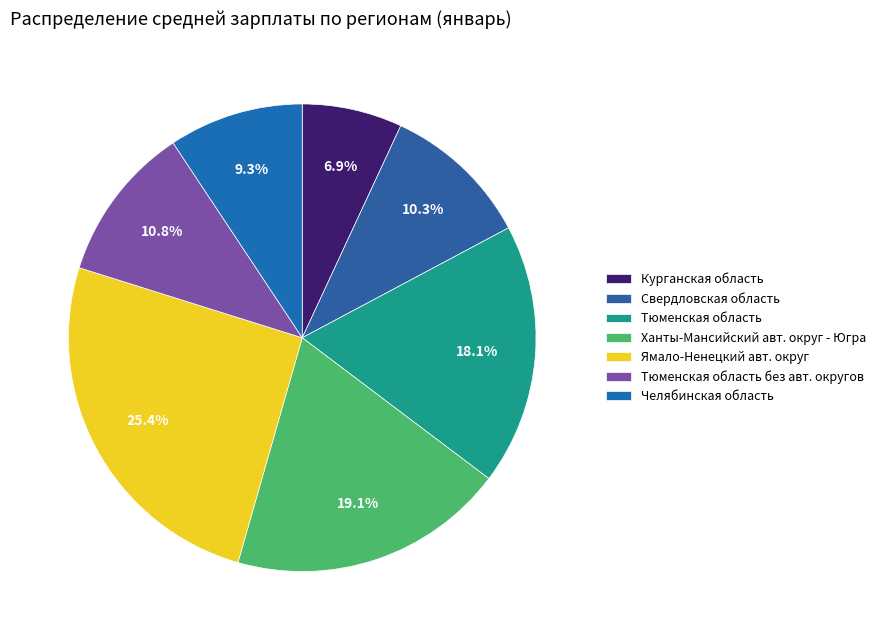

Do Челябинская область and Ханты-Мансийский авт. округ - Югра together represent more than half of the pie?

No